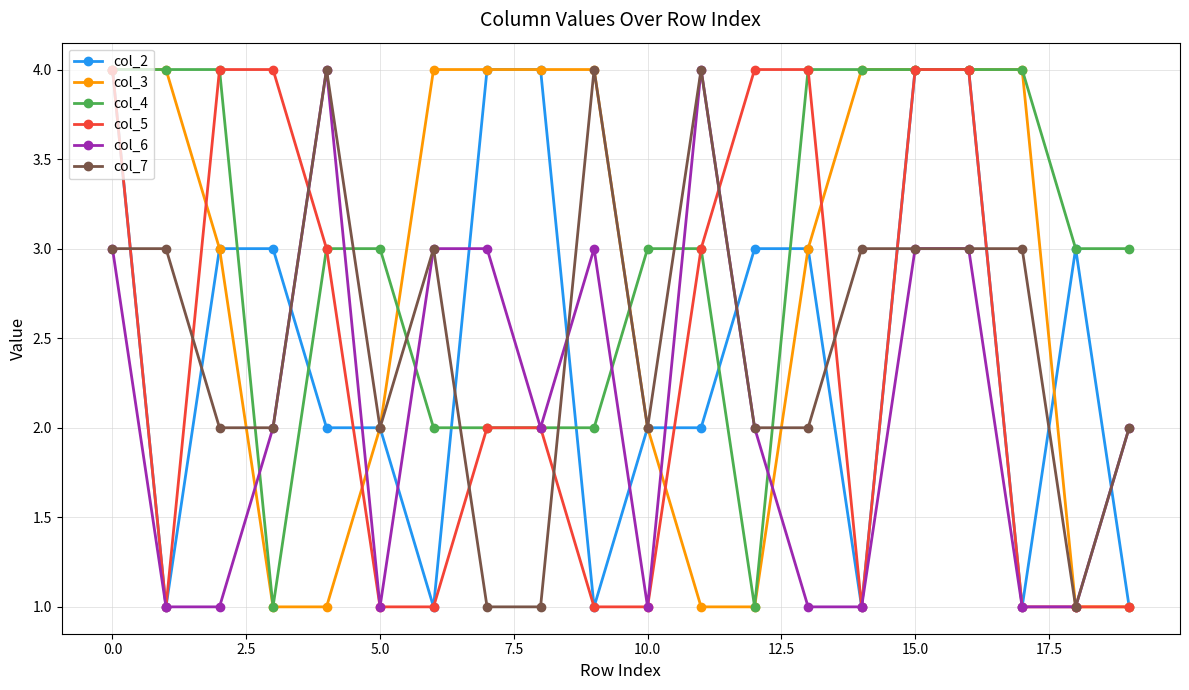

What is the maximum value for col_7?

4